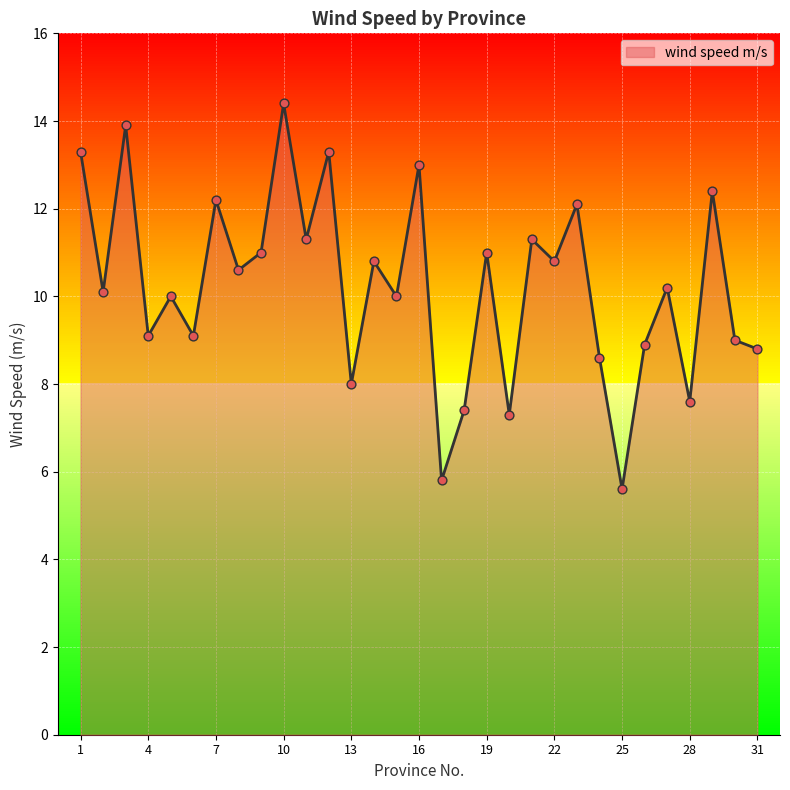

Approximately how many times larger is the value at 3 compared to 25?

2.5